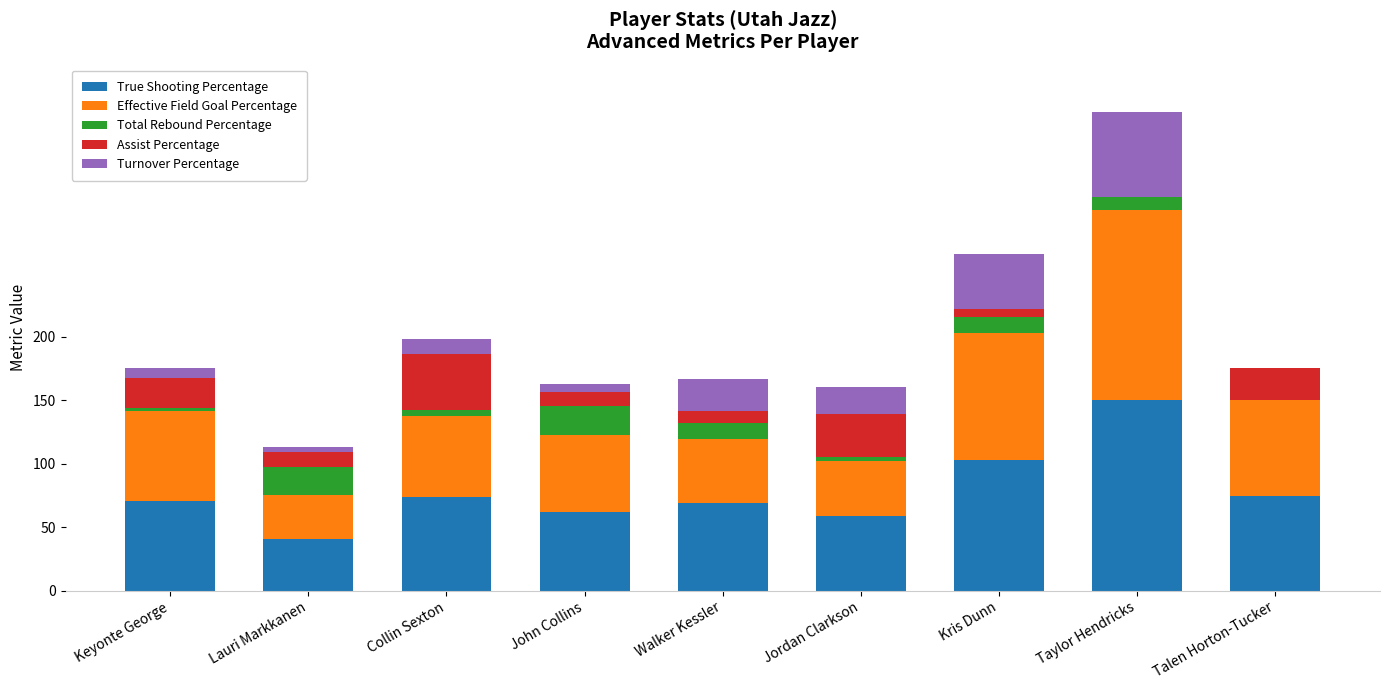

How many values in the True Shooting Percentage series exceed 70?

5